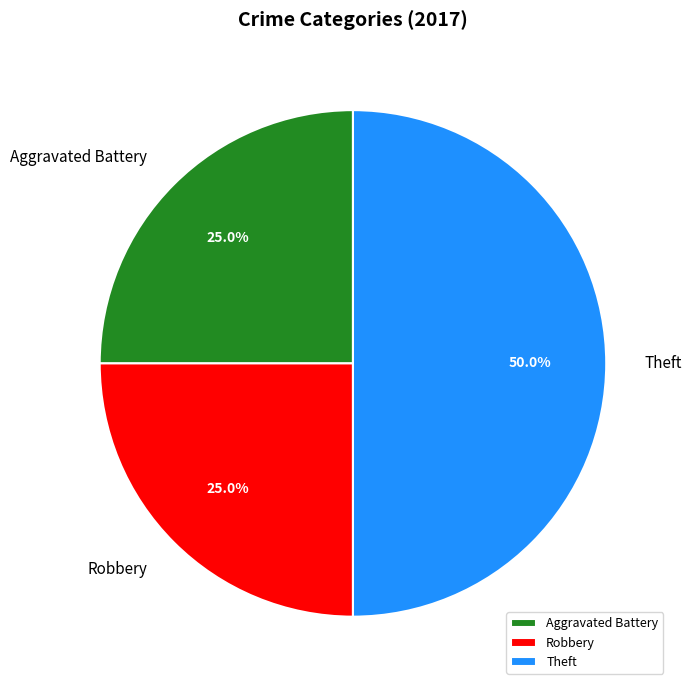

What percentage is NOT represented by Theft?

50.0%